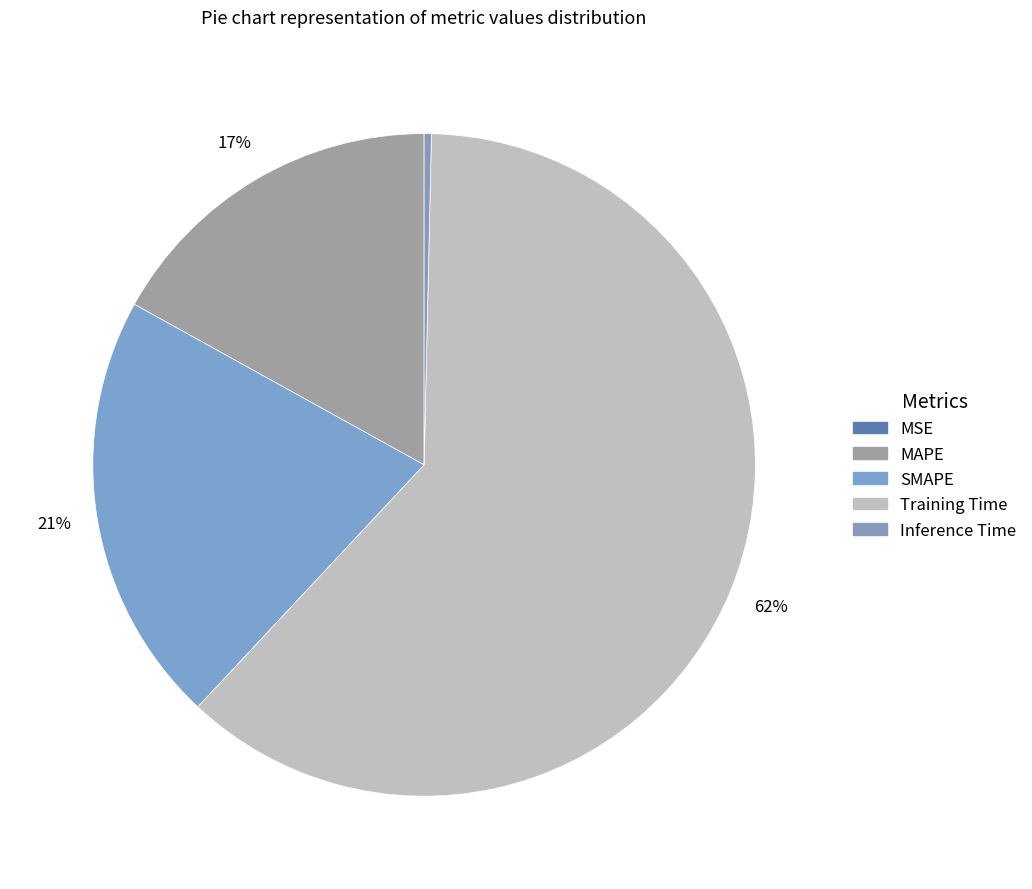

What is the change in value from MAPE to Training Time?

+1.0